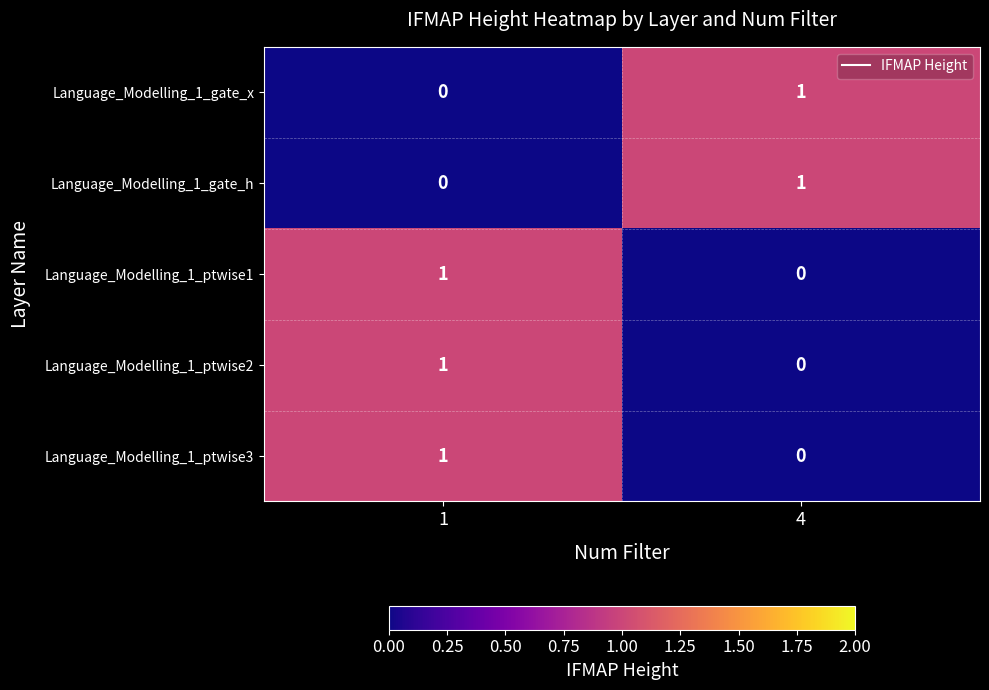

At which label is Language_Modelling_1_ptwise1 closest to 0?

4